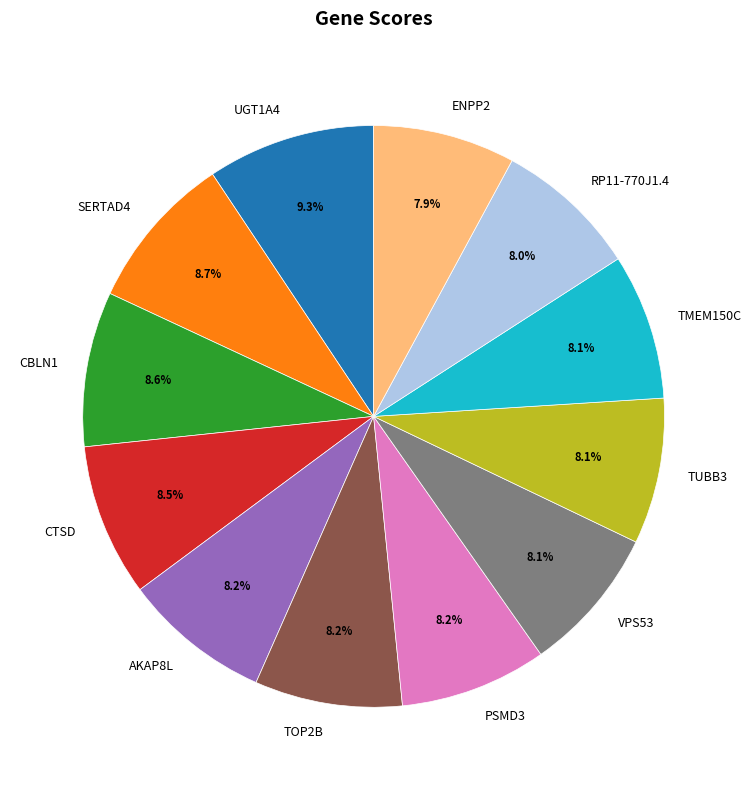

What is the largest slice in the pie chart?

UGT1A4